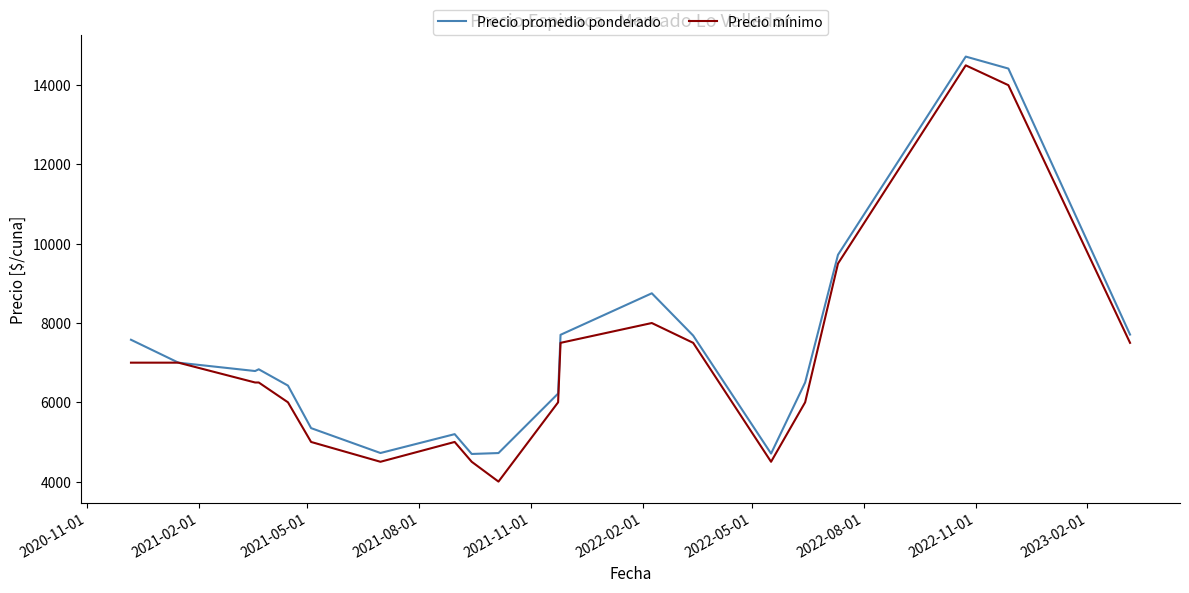

Which series has the largest range (max minus min)?

Precio mínimo